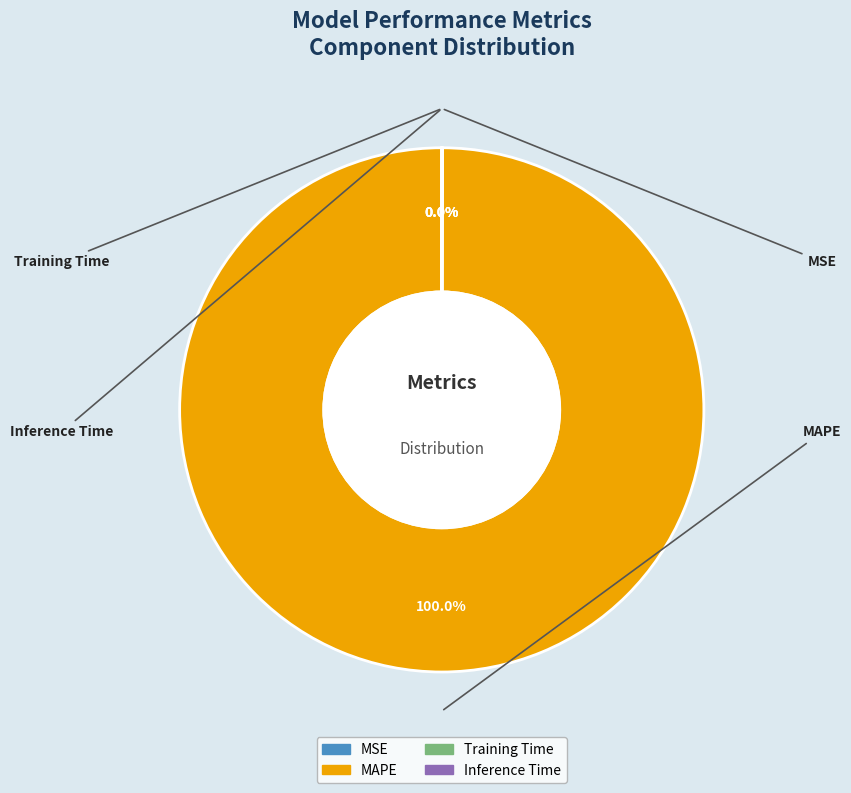

Which slice is the largest?

MAPE